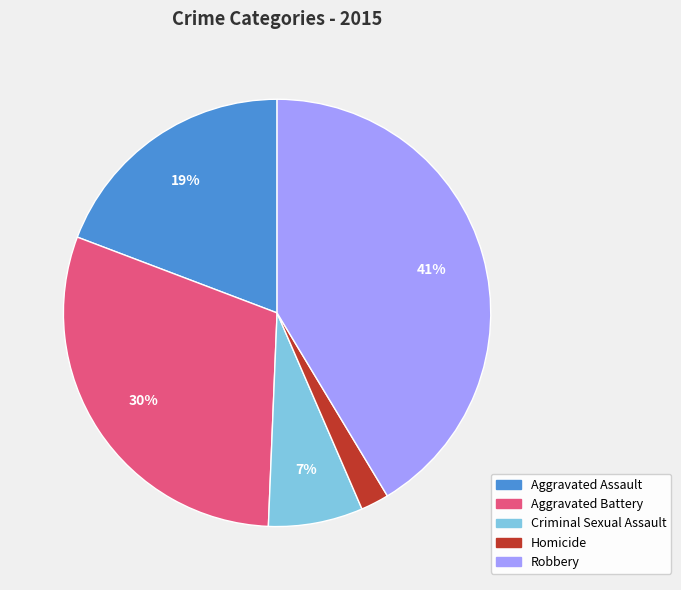

To the nearest percent, what is the average slice percentage?

20%